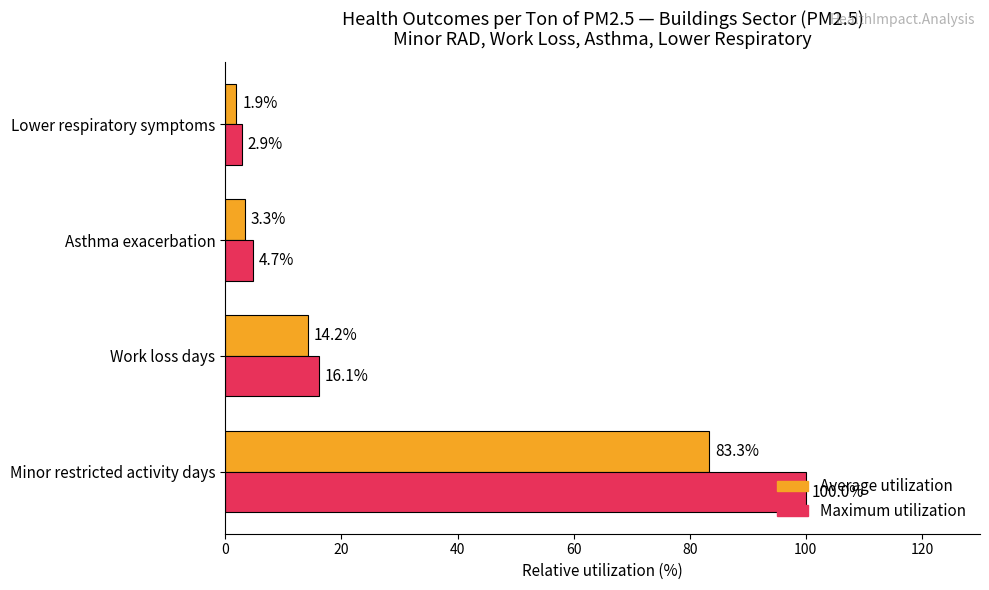

Is it true that Average utilization equals 14.2 at Work loss days?

True